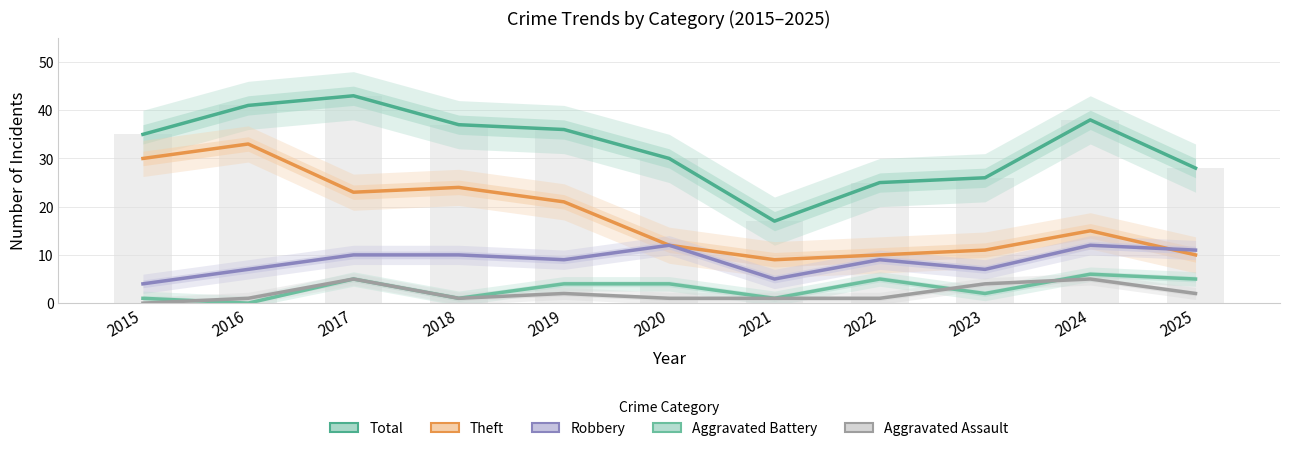

Which series has the largest total across all categories?

Total